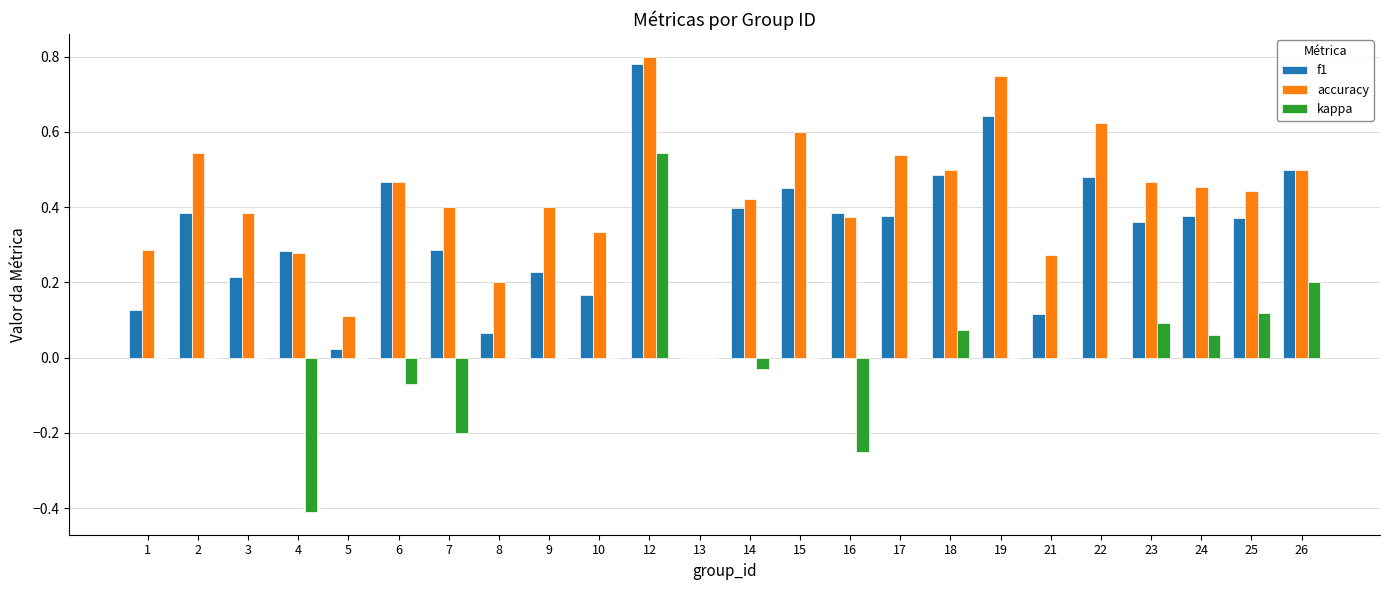

The kappa series shows 0.0 at 15. True or false?

True